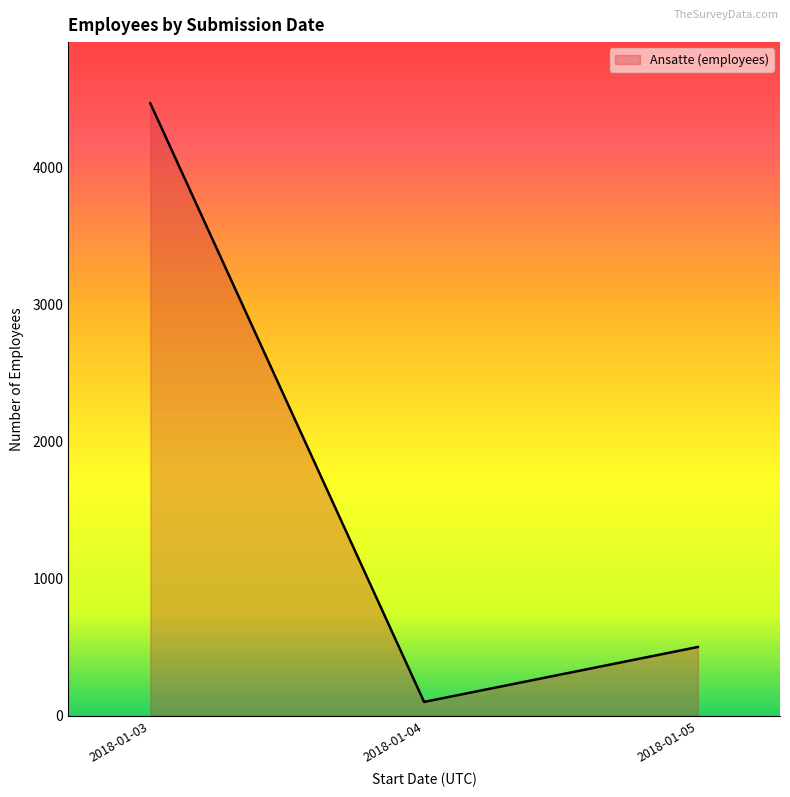

Rank the categories by value from highest to lowest.

2018-01-03, 2018-01-05, 2018-01-04